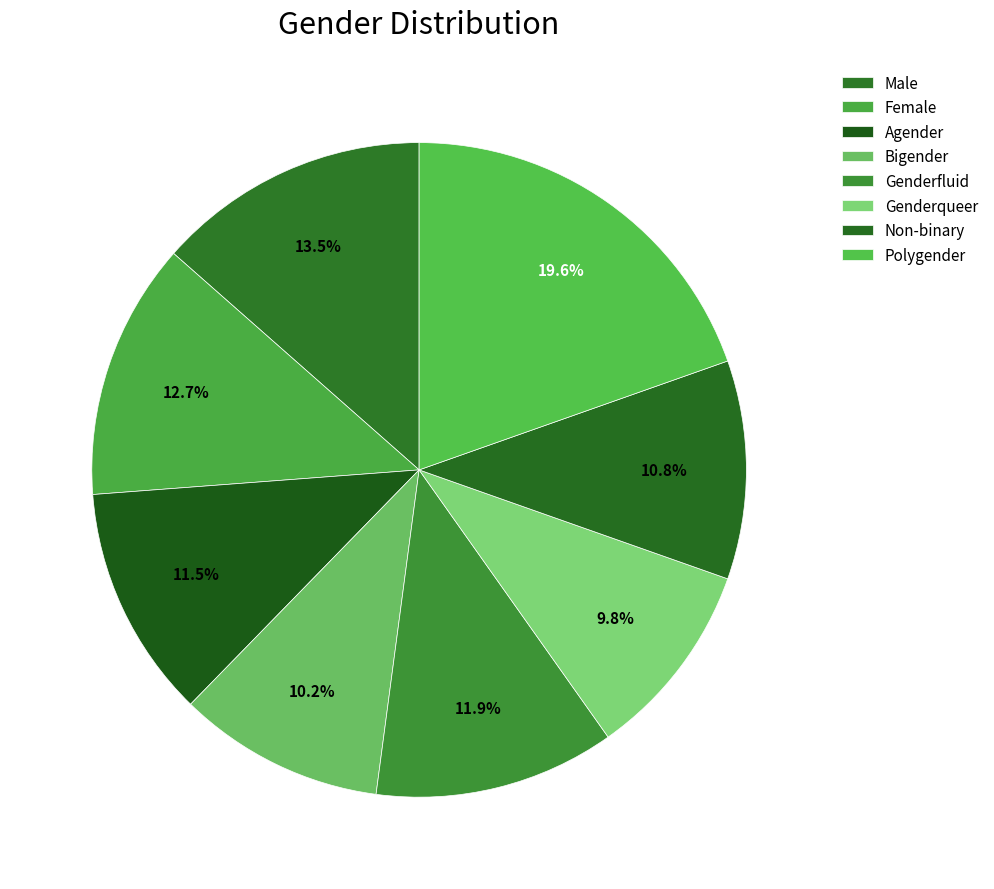

True or false: Agender accounts for 1% of the total.

False